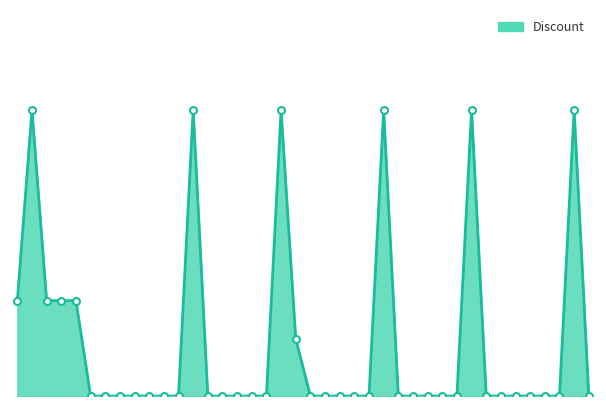

Does the chart display data point markers on the line(s)?

No